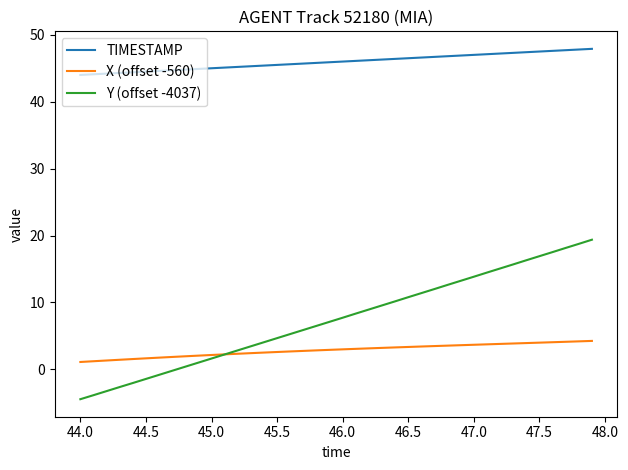

Which series has the largest range (max minus min)?

Y (offset -4037)